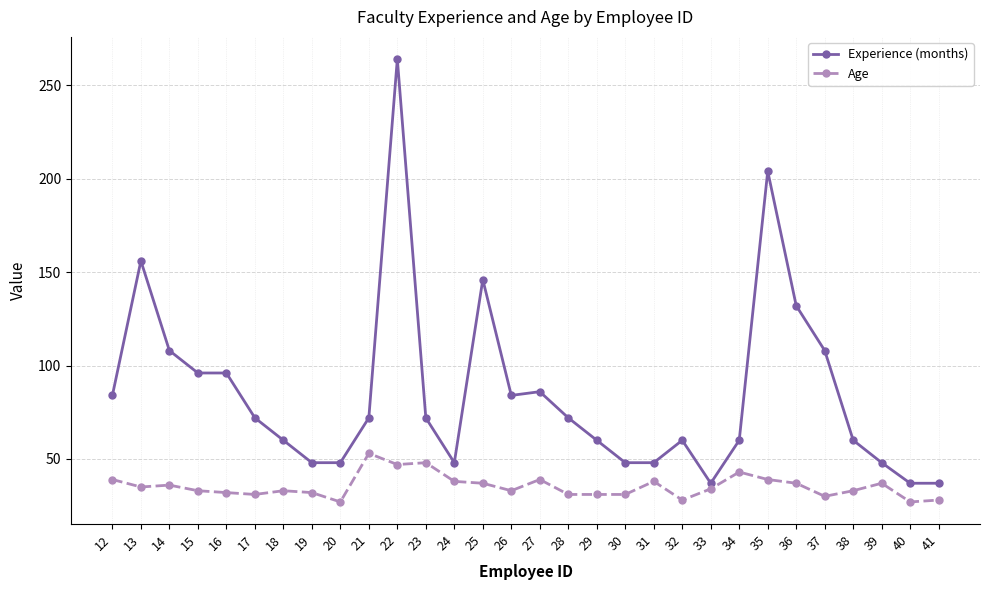

What is the difference between the maximum and minimum values in the Experience (months) series?

227